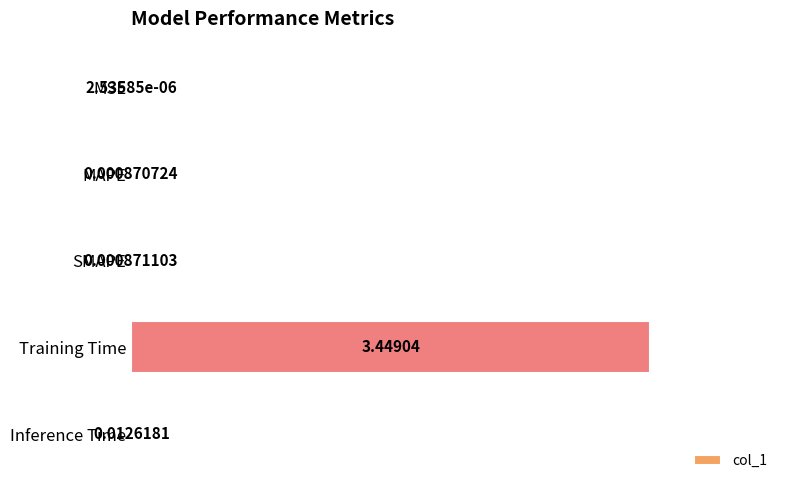

At which label is the value closest to 1?

Inference Time